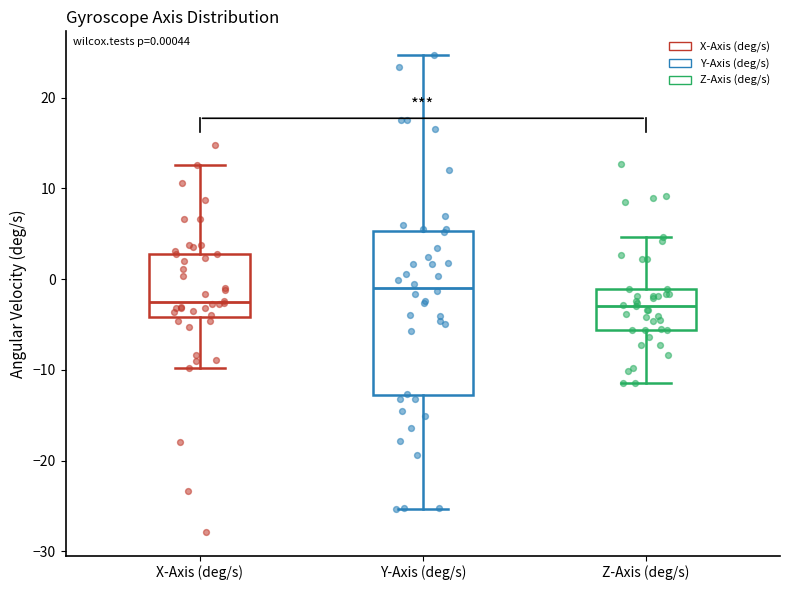

Comparing the boxes themselves (not the whiskers), which one is the tallest?

Y-Axis (deg/s)